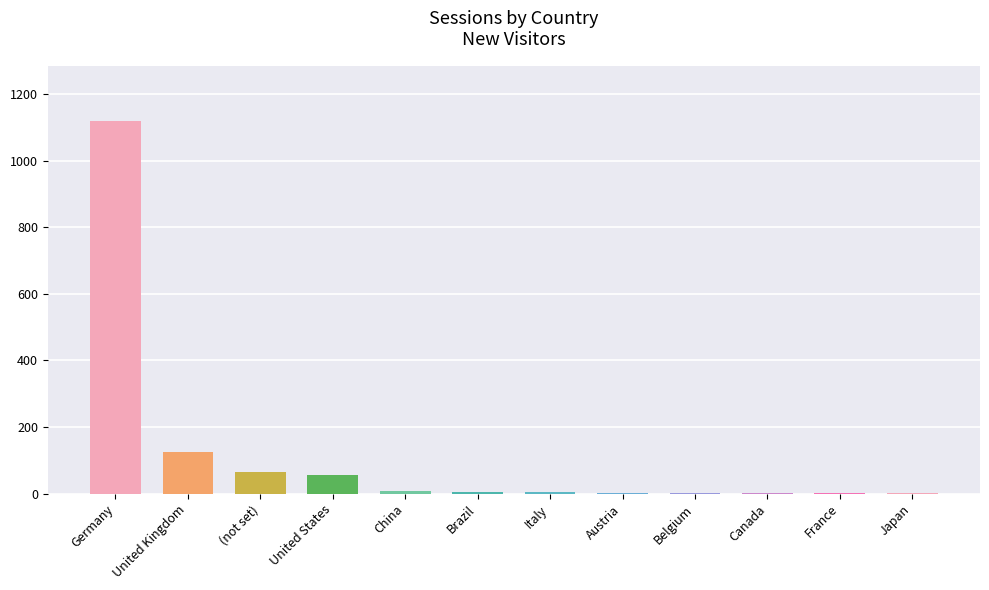

True or false: the data shows 124 at United Kingdom.

True